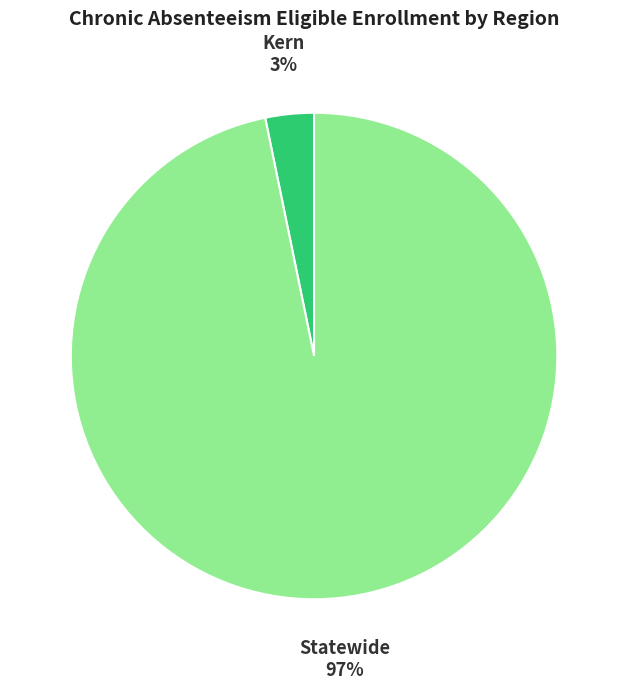

Is the sum of Kern and Statewide greater than half?

Yes